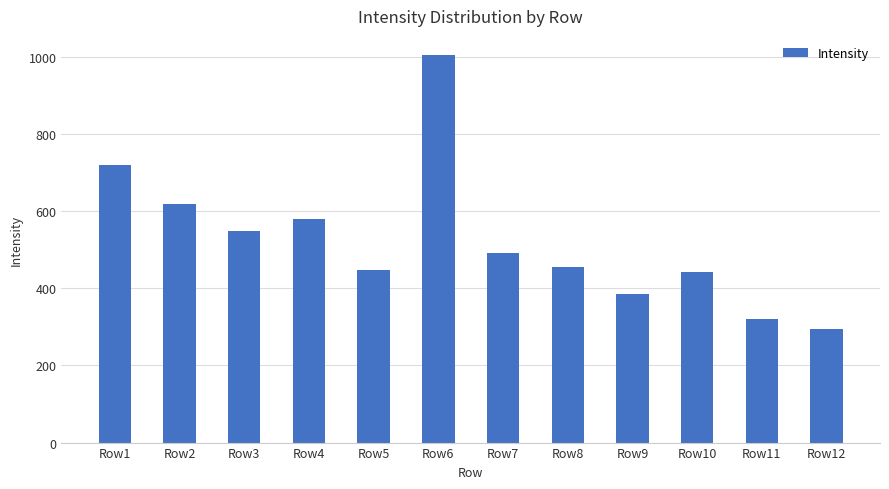

Reading right to left, what are all the values shown in this chart?

Row12=293.8	Row11=319.3	Row10=442.8	Row9=384.5	Row8=455.3	Row7=491.7	Row6=1003.8	Row5=447.3	Row4=578.7	Row3=547.7	Row2=618.4	Row1=719.9